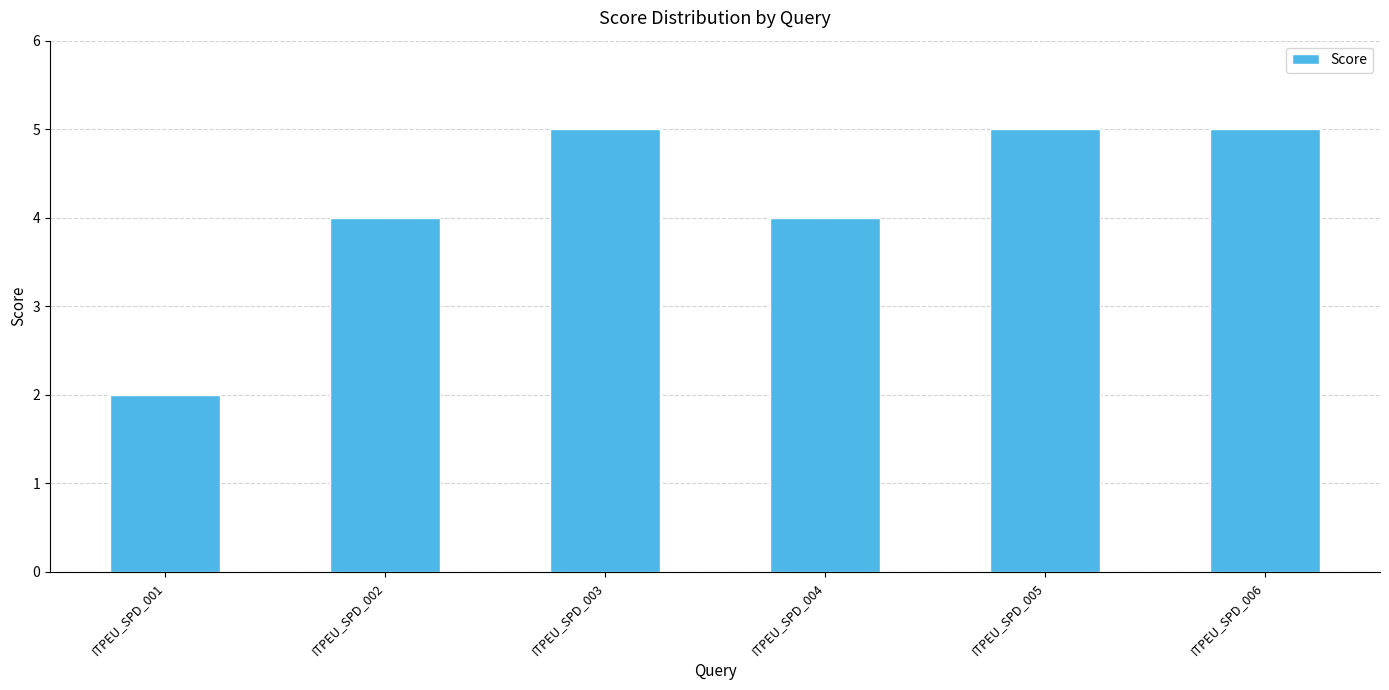

Which label corresponds to the smallest value in the chart?

ITPEU_SPD_001